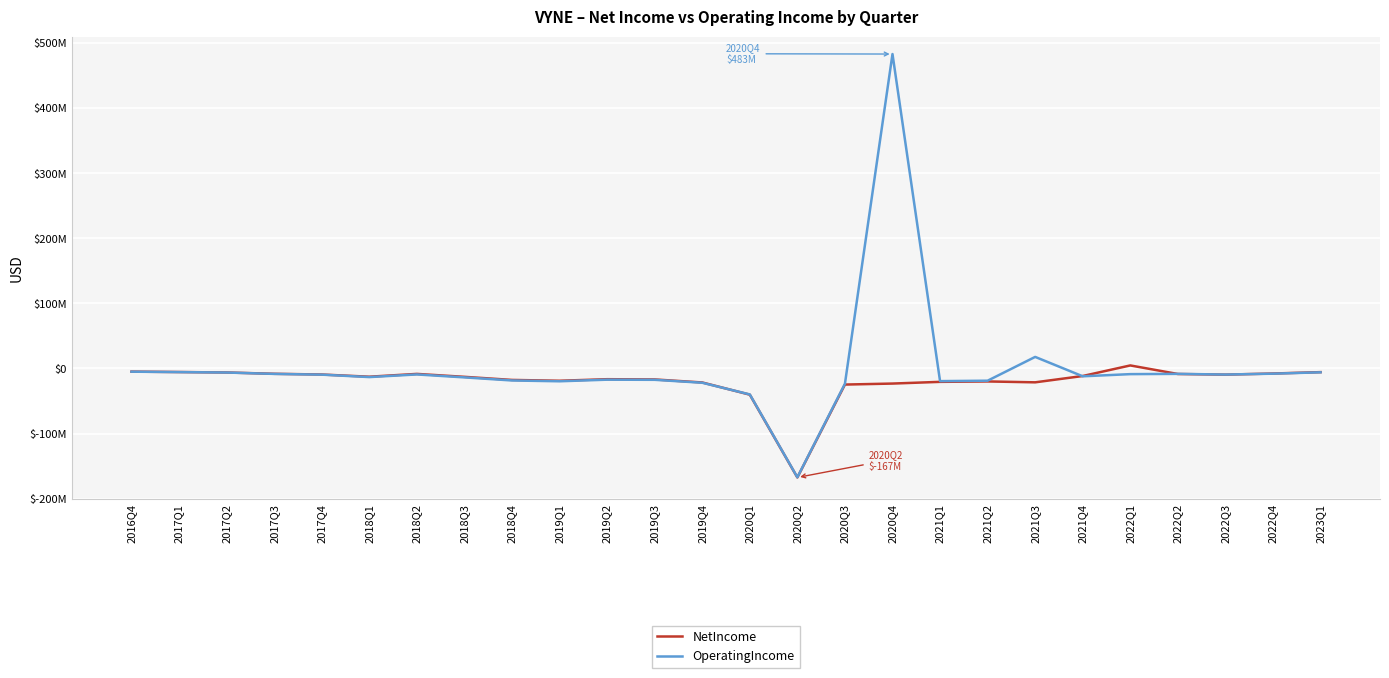

Reading left to right, extract all data points from this chart.

NetIncome: -4837000	-5474000	-6153000	-8172000	-9276000	-12657000	-8347000	-12847000	-17593000	-18873000	-16477000	-16855000	-21498000	-40233000	-167440000	-24714000	-23181000	-20550000	-19924000	-21285000	-11570000	4670000	-8476000	-9459000	-7761000	-5622000
OperatingIncome: -4925000	-5555000	-6225000	-8335000	-9477000	-13220000	-9173000	-13702000	-18440000	-19669000	-17216000	-17426000	-21930000	-39889000	-167177000	-23491000	483103000	-19431000	-18781000	17776000	-12018000	-8691000	-8287000	-9333000	-7984000	-5875000